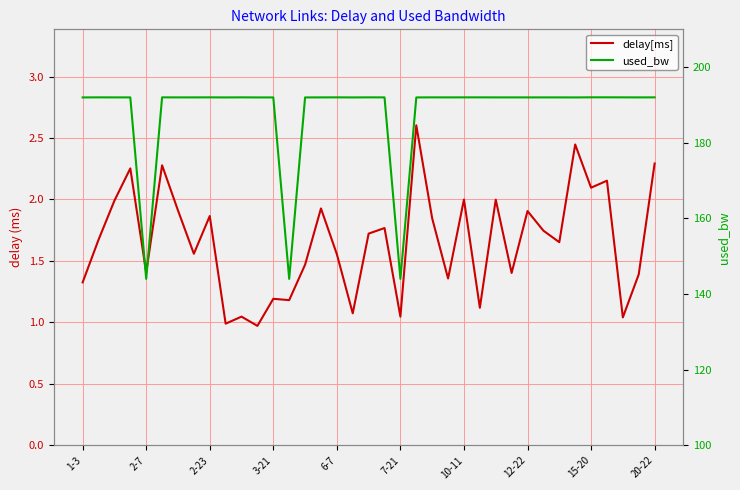

Rank the series by their average value, from lowest to highest.

delay[ms], used_bw